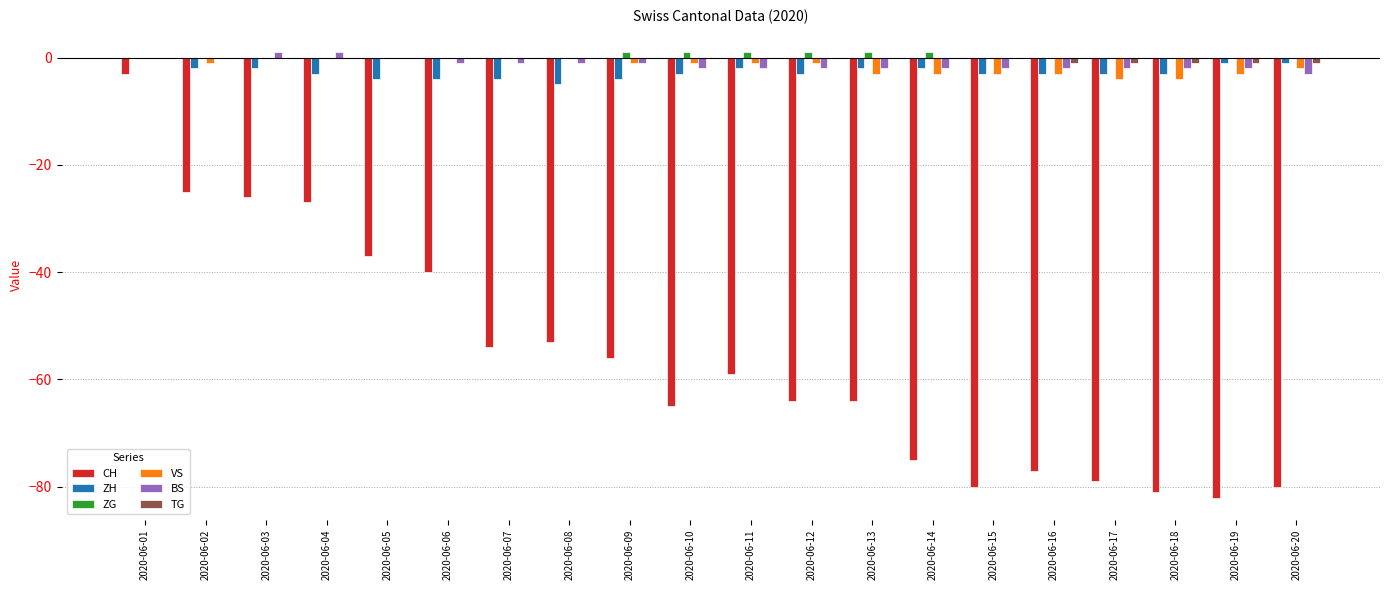

What is the sum of all CH values?

-1127